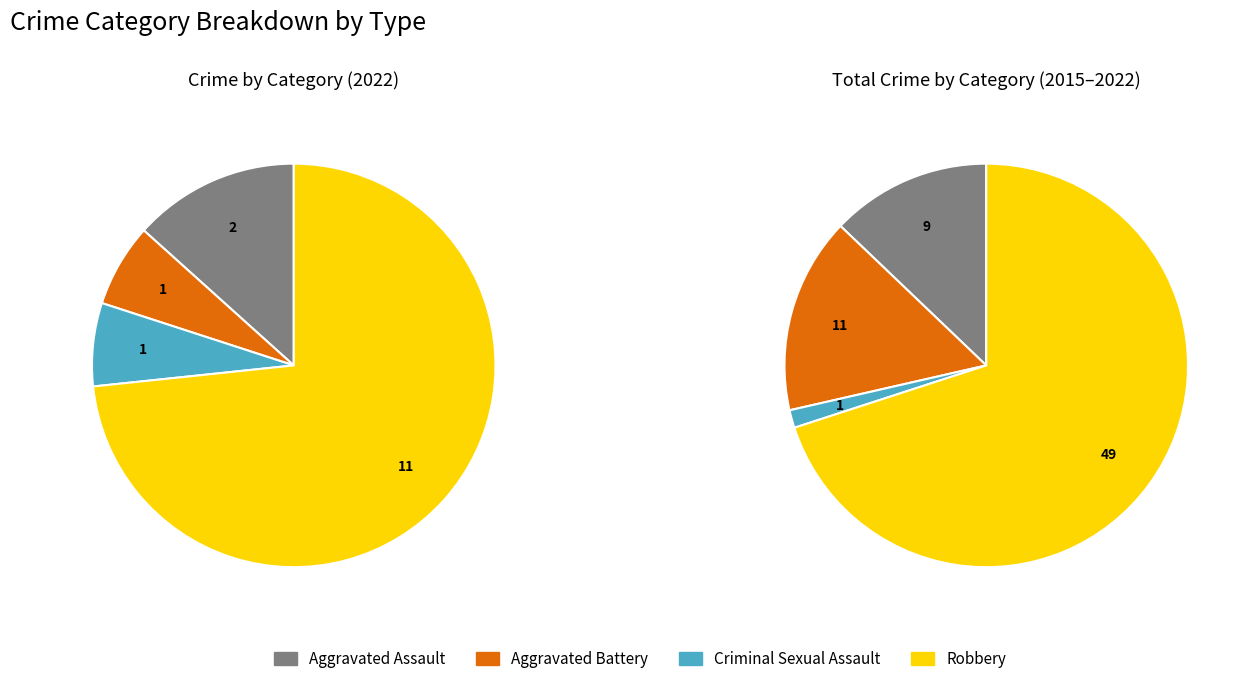

True or false: Criminal Sexual Assault accounts for 7% of the total.

True